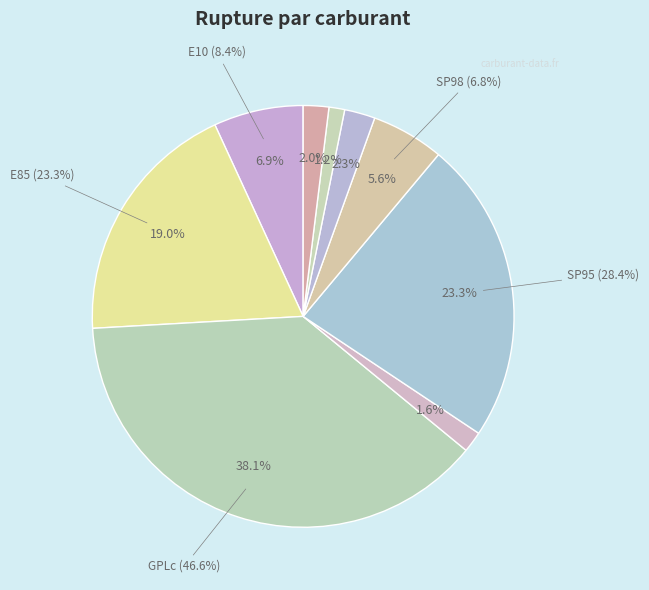

The GPLc slice represents 38% of the pie. True or false?

True